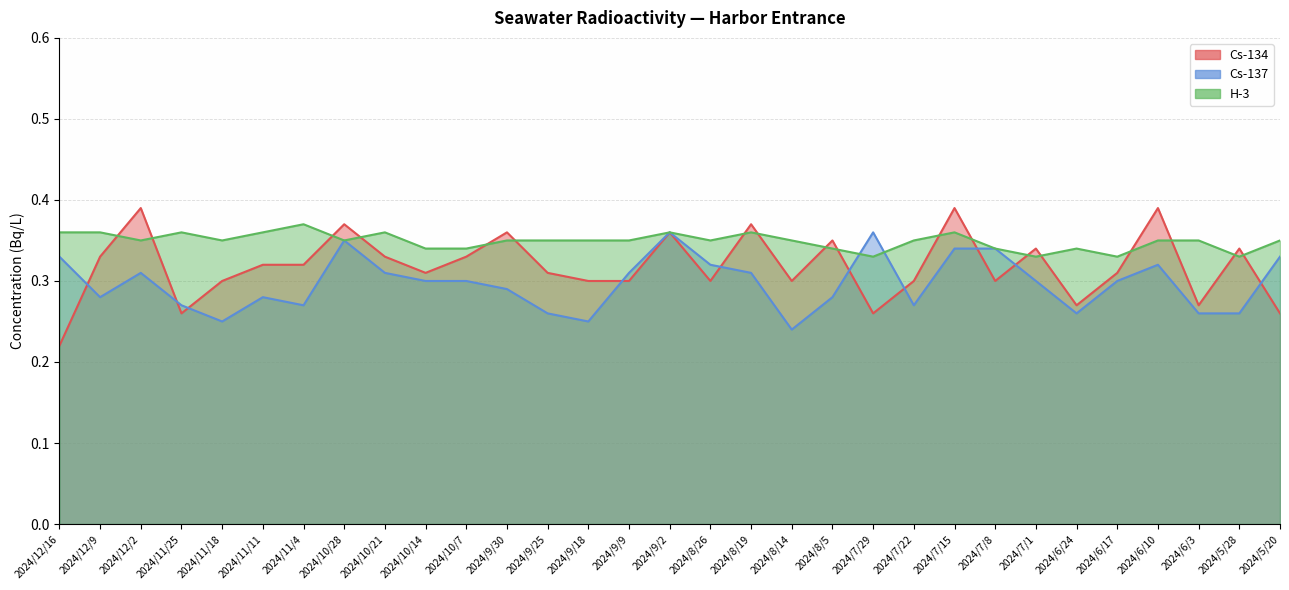

What are all the series names shown in the legend?

Cs-134, Cs-137, H-3